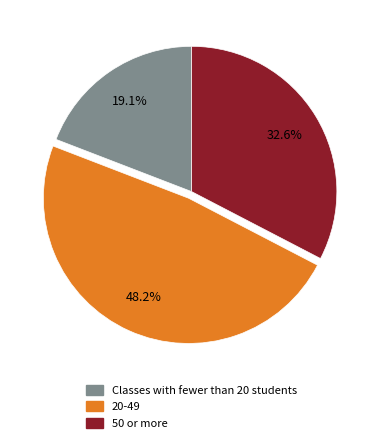

Does any single category account for the majority?

No